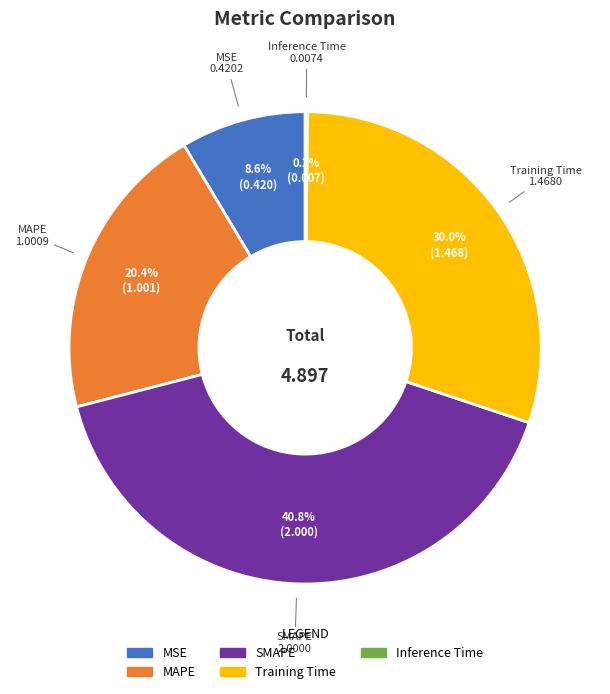

Which has a higher value, MAPE or Training Time?

Training Time